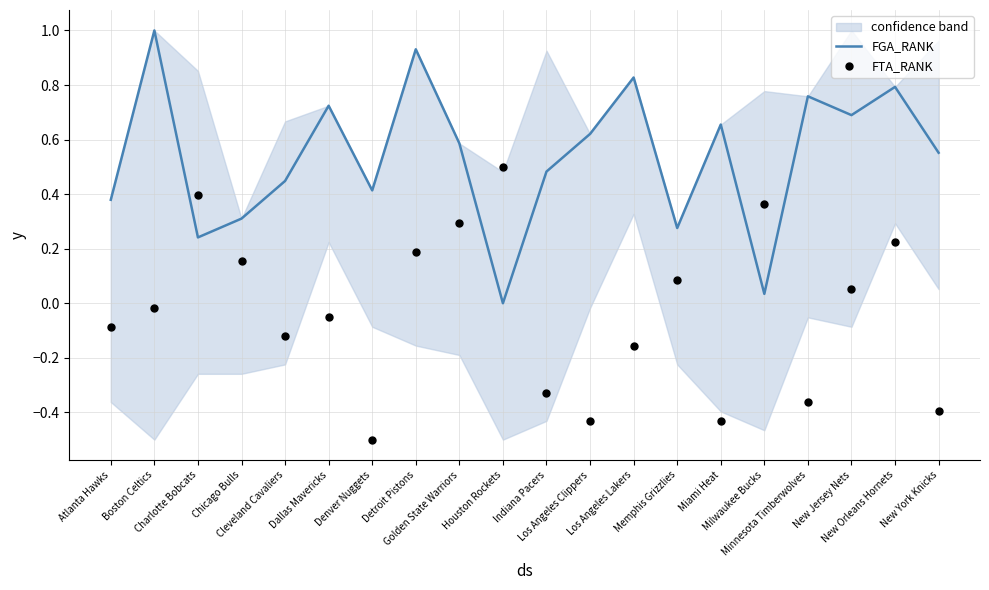

What are all the series names shown in the legend?

FGA_RANK, FTA_RANK